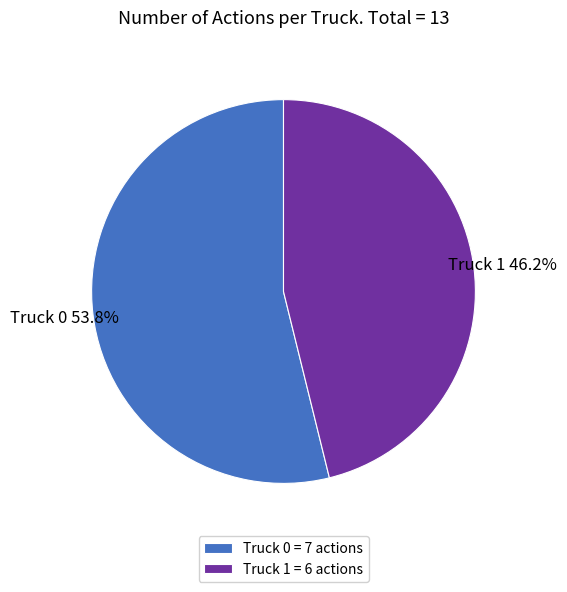

Combined, what portion of the pie is Truck 1 and Truck 0?

100.0%